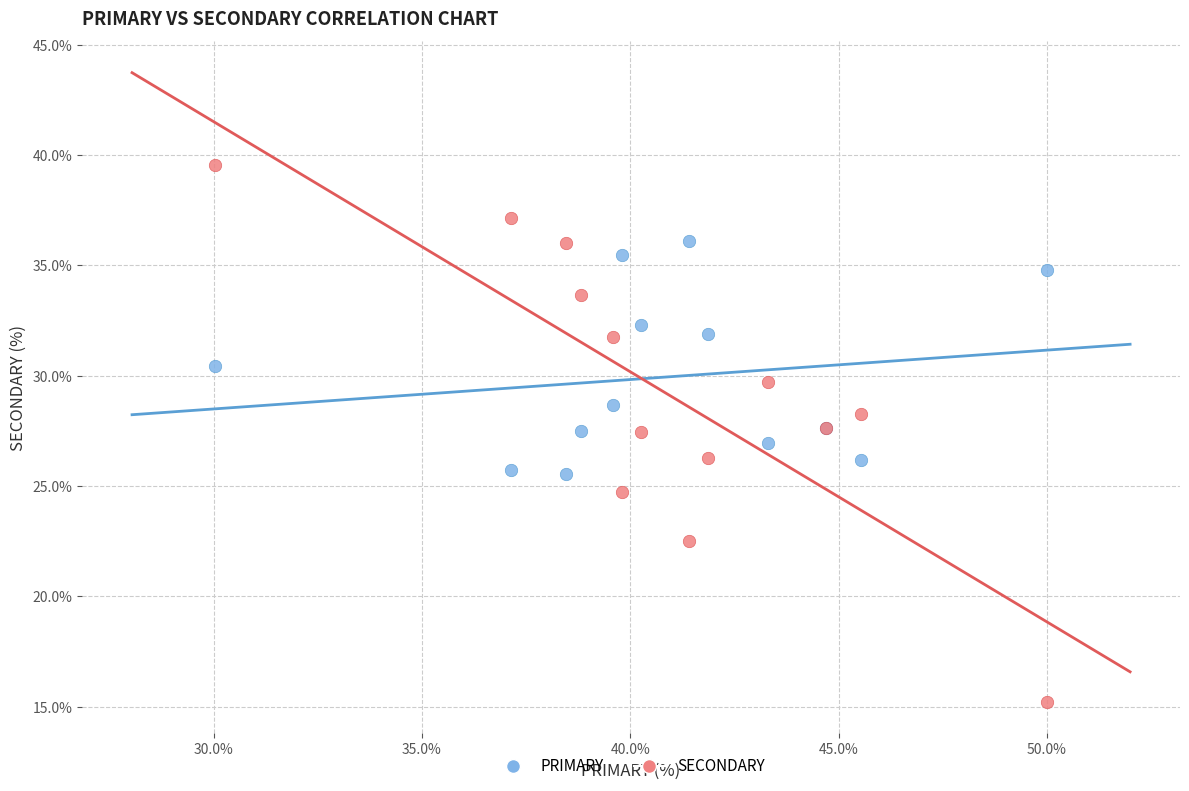

Which series contains the highest Y value?

SECONDARY